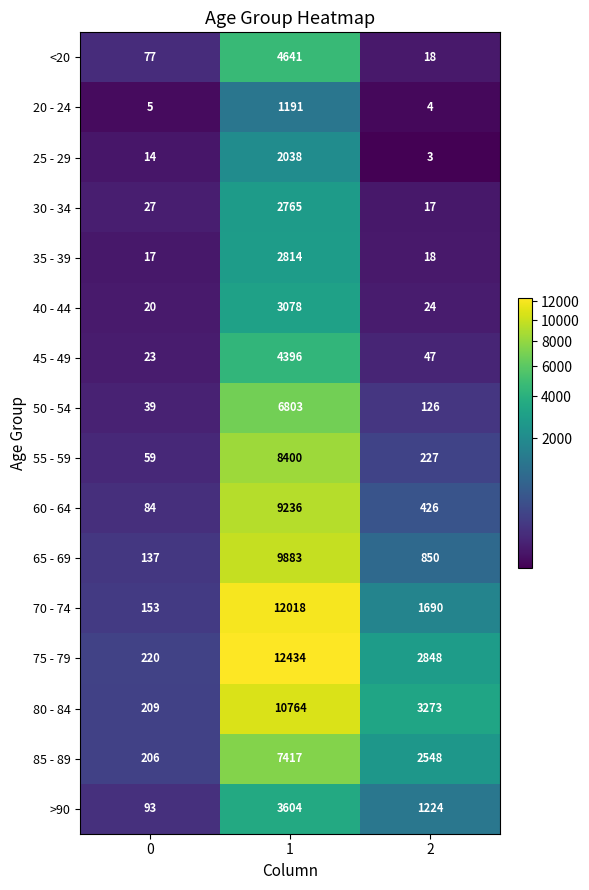

What is the greatest value displayed?

12434